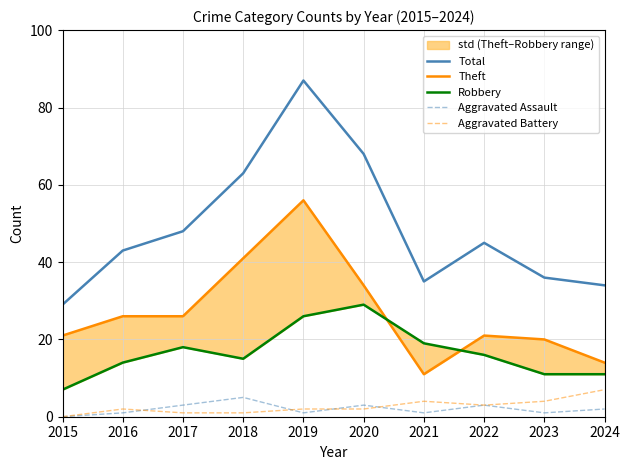

How many lines are shown in the chart?

5